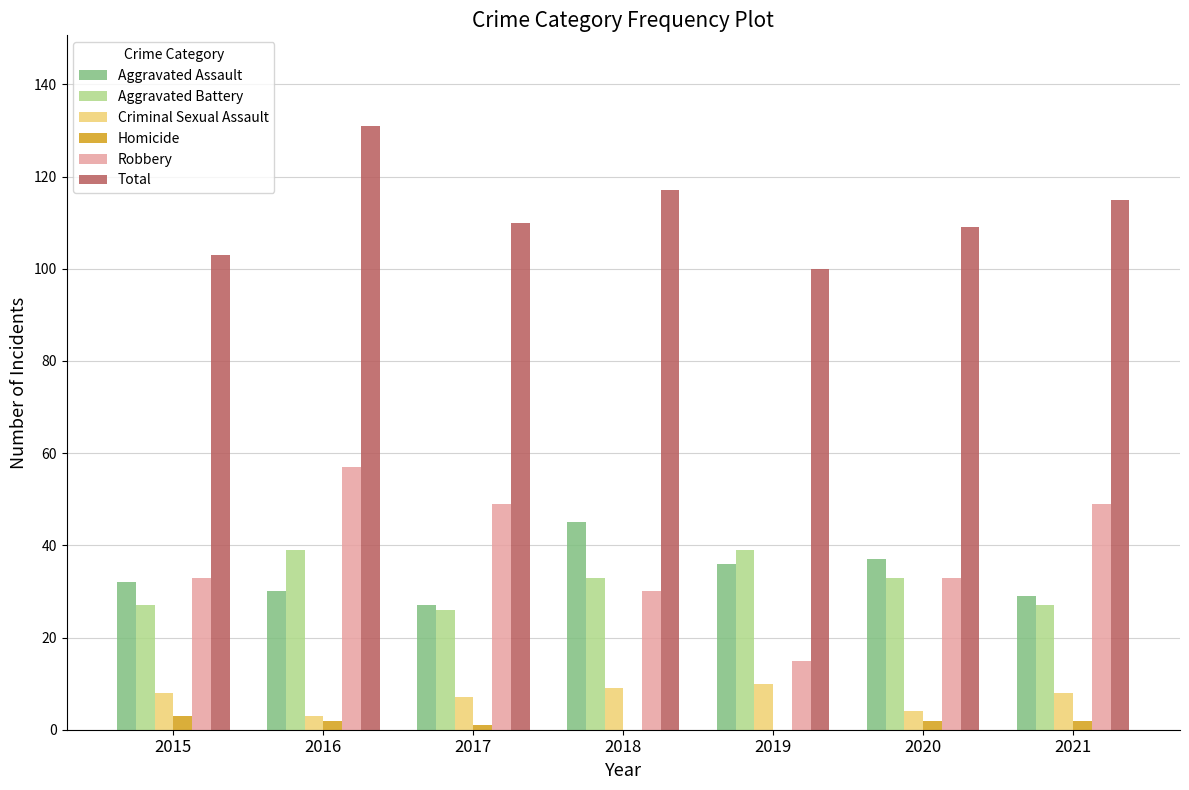

What value does the Aggravated Assault series have at 2021?

29